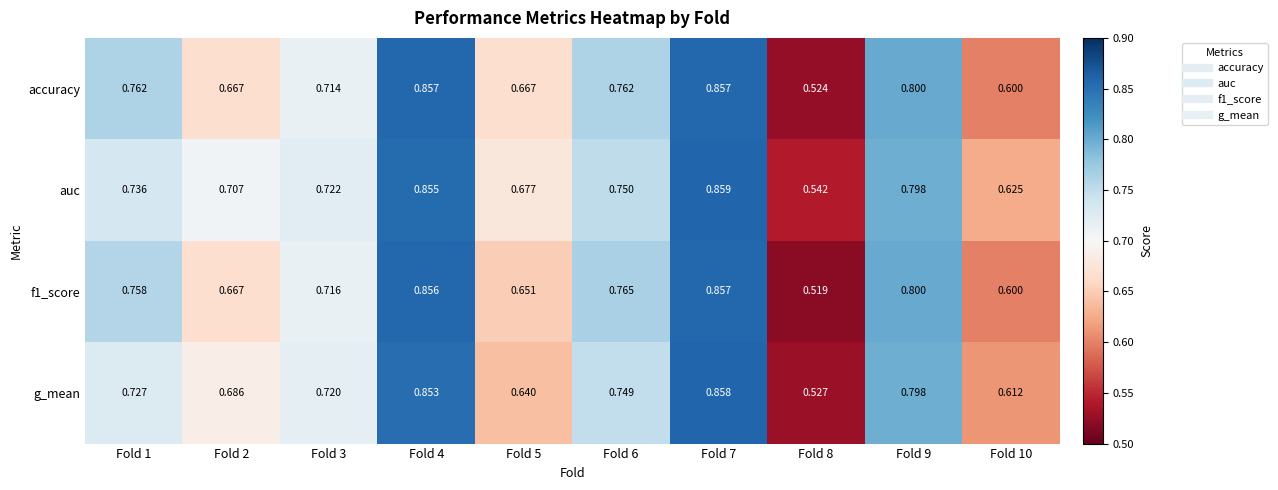

Is the value of f1_score at Fold 8 greater than the value of g_mean at Fold 3?

No